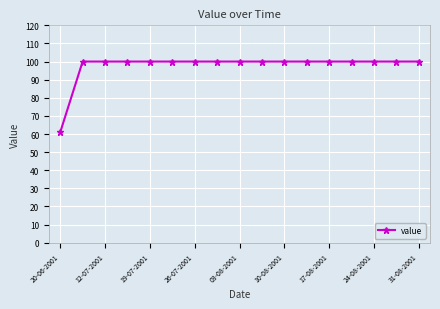

What is the smallest value displayed?

61